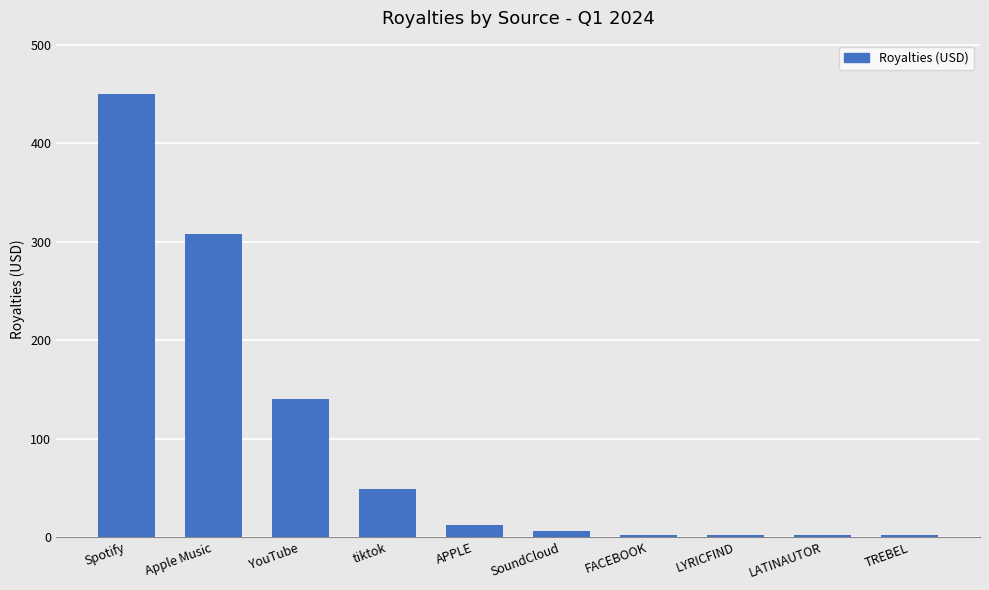

True or false: the data shows 28.6 at YouTube.

False